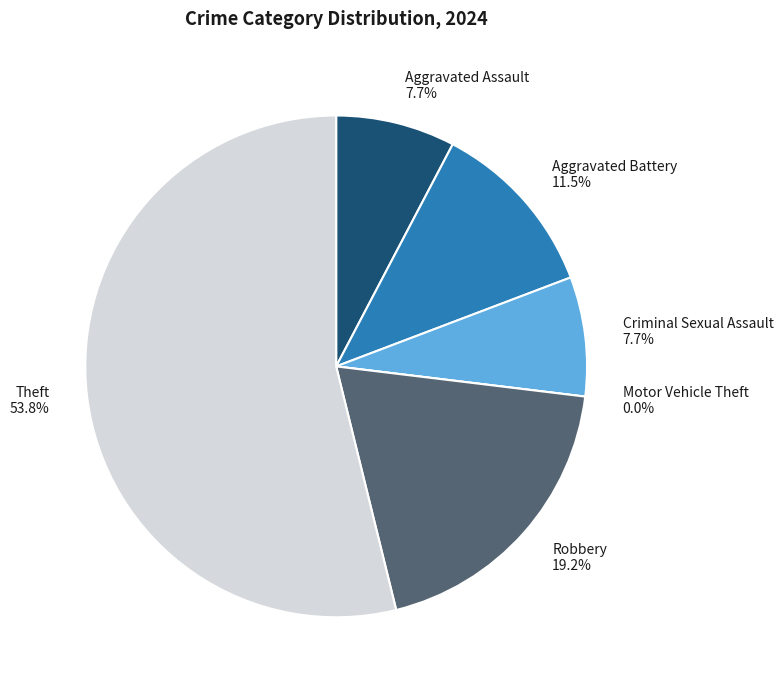

To the nearest percent, what percentage of the pie is Aggravated Assault?

8%